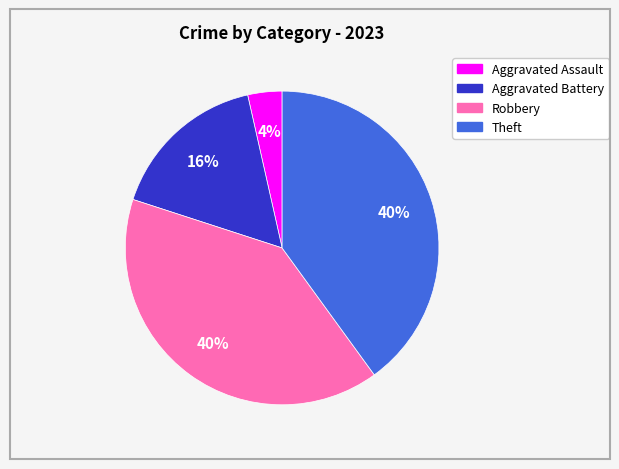

Does any single category account for the majority?

No